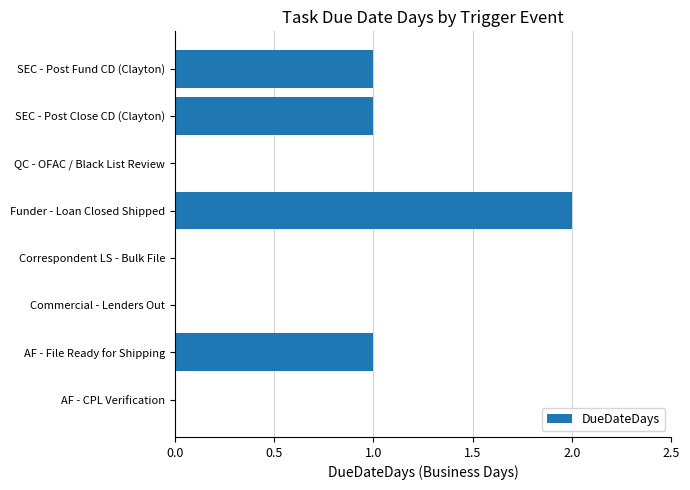

Reading bottom to top, extract all data points from this chart.

AF - CPL Verification=0	AF - File Ready for Shipping=1	Commercial - Lenders Out=0	Correspondent LS - Bulk File=0	Funder - Loan Closed Shipped=2	QC - OFAC / Black List Review=0	SEC - Post Close CD (Clayton)=1	SEC - Post Fund CD (Clayton)=1